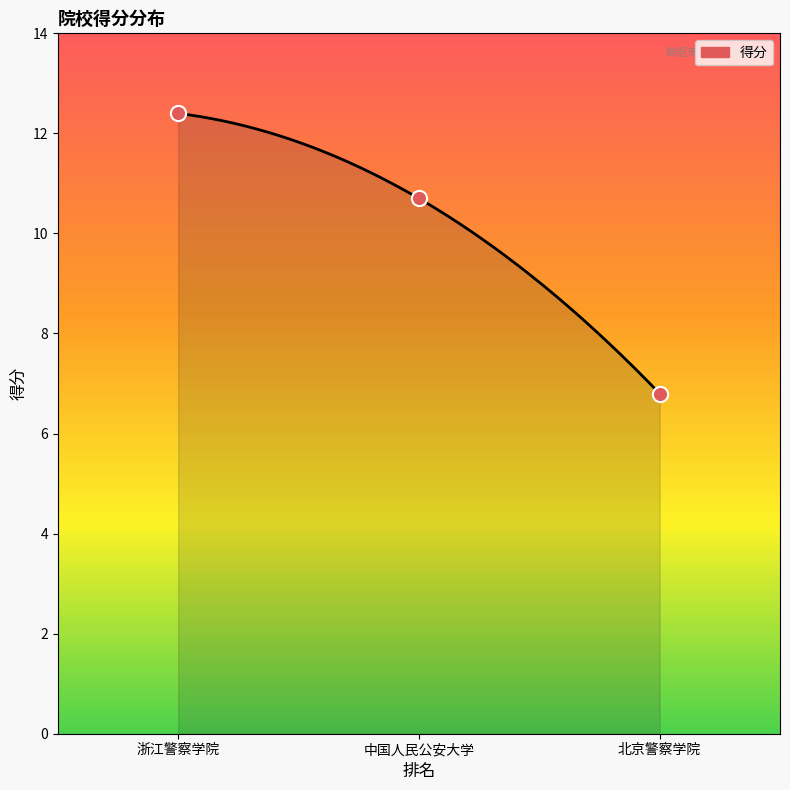

Approximately how many times larger is the value at 中国人民公安大学 compared to 北京警察学院?

1.6